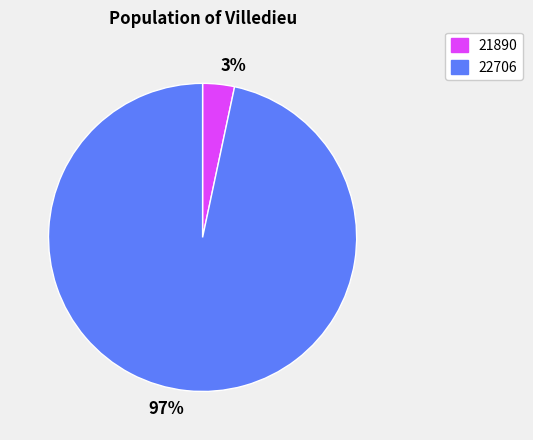

How many segments does this pie chart have?

2